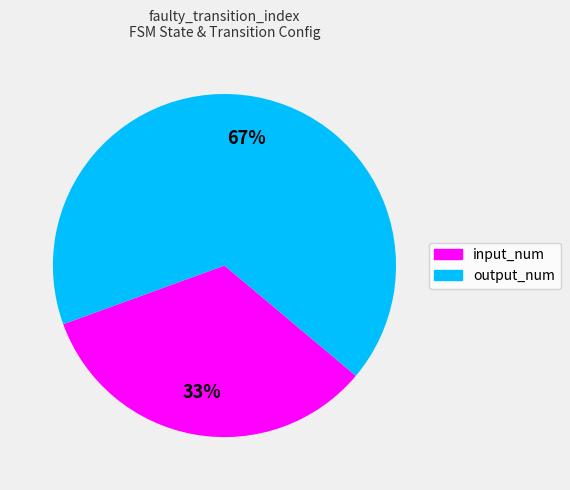

Approximately how many times larger is the value at output_num compared to input_num?

2.0